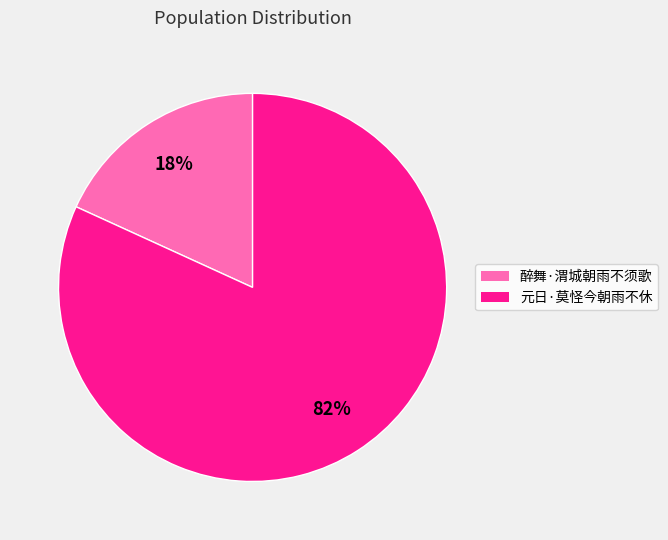

Is the sum of 醉舞·渭城朝雨不须歌 and 元日·莫怪今朝雨不休 greater than half?

Yes